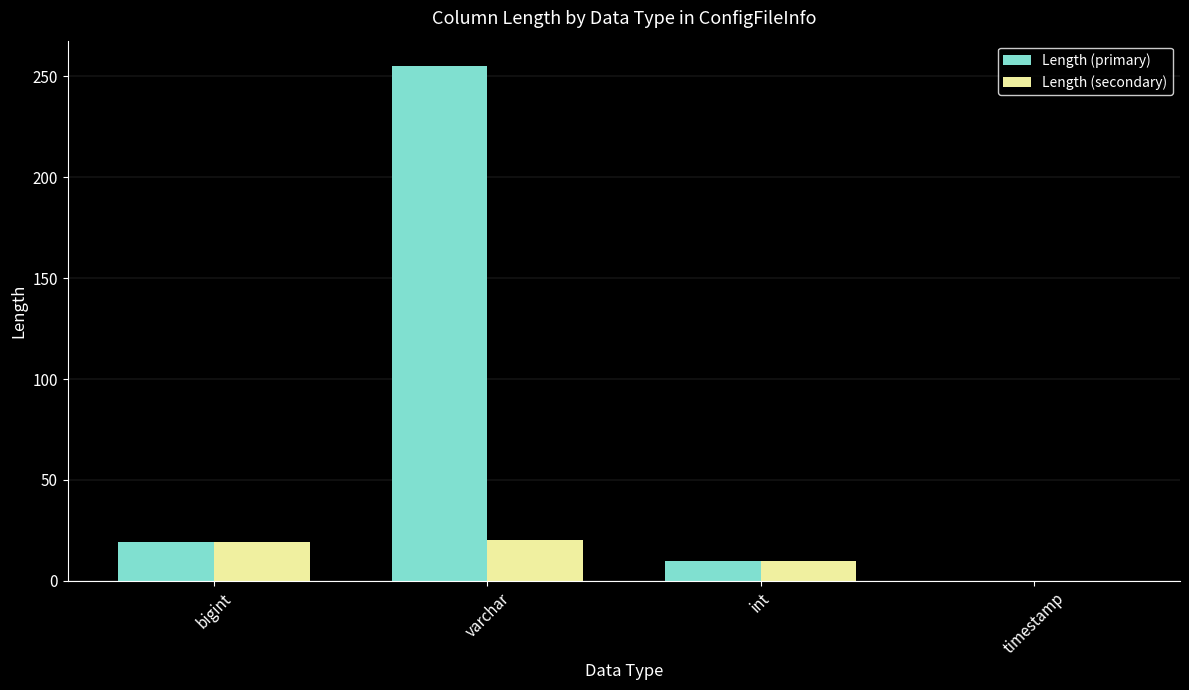

The Length (secondary) series shows 13 at timestamp. True or false?

False